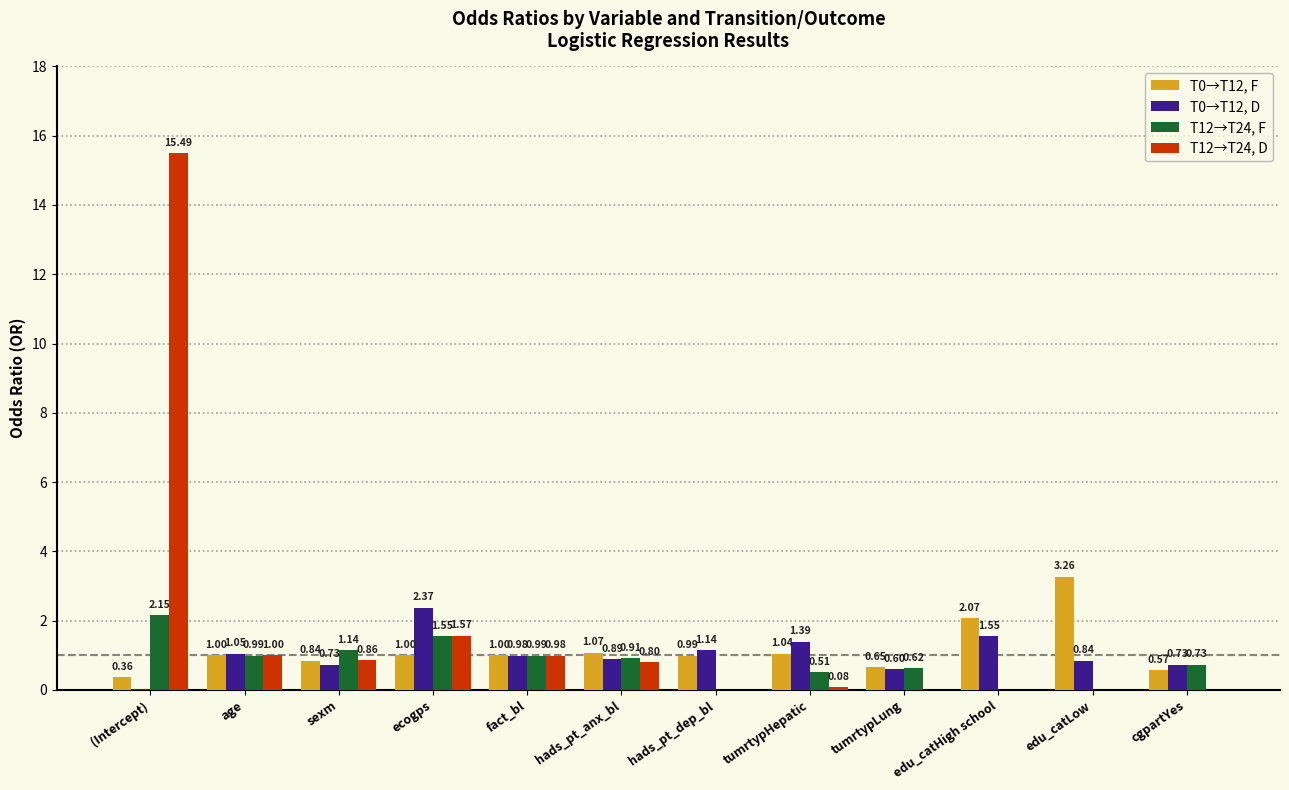

What is the sum of all T12→T24, D values?

20.8